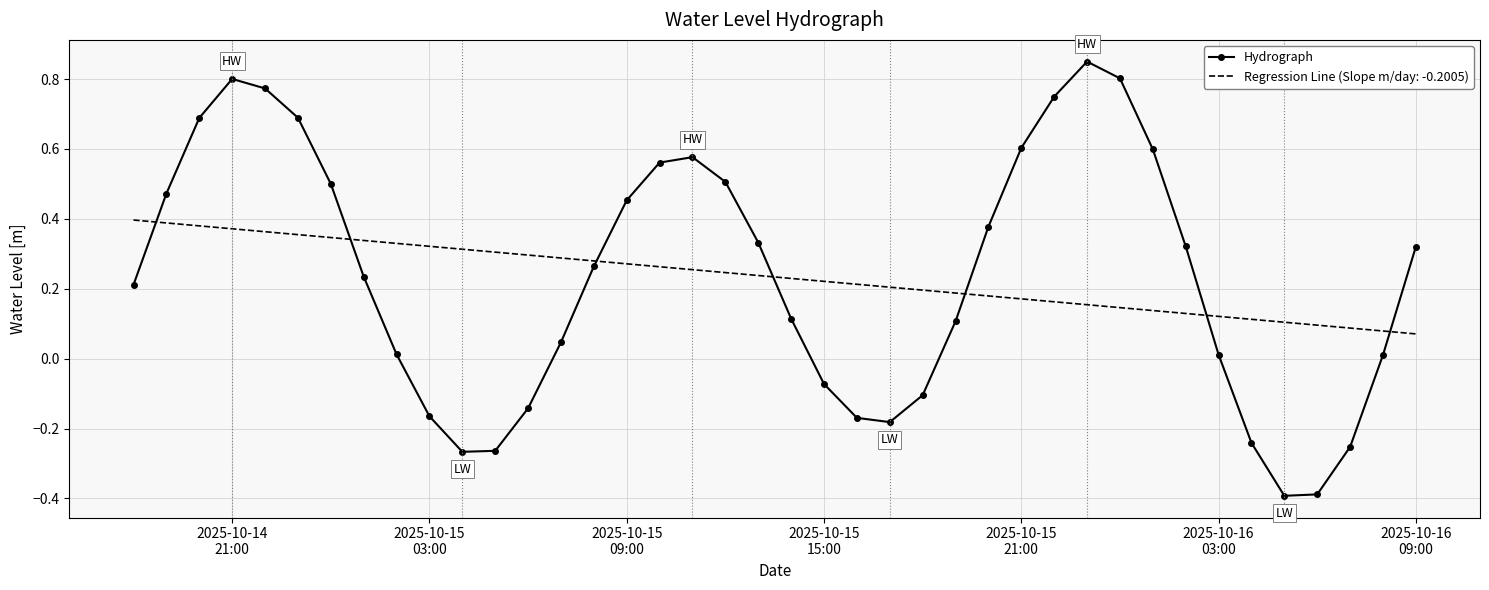

List the series in order of their peak value, lowest first.

Regression Line (Slope m/day: -0.2005), Hydrograph